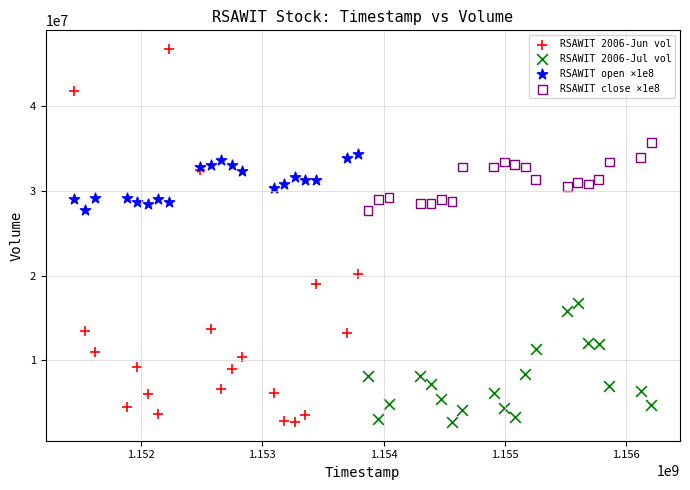

Which series has the widest spread of Y values?

RSAWIT 2006-Jun vol